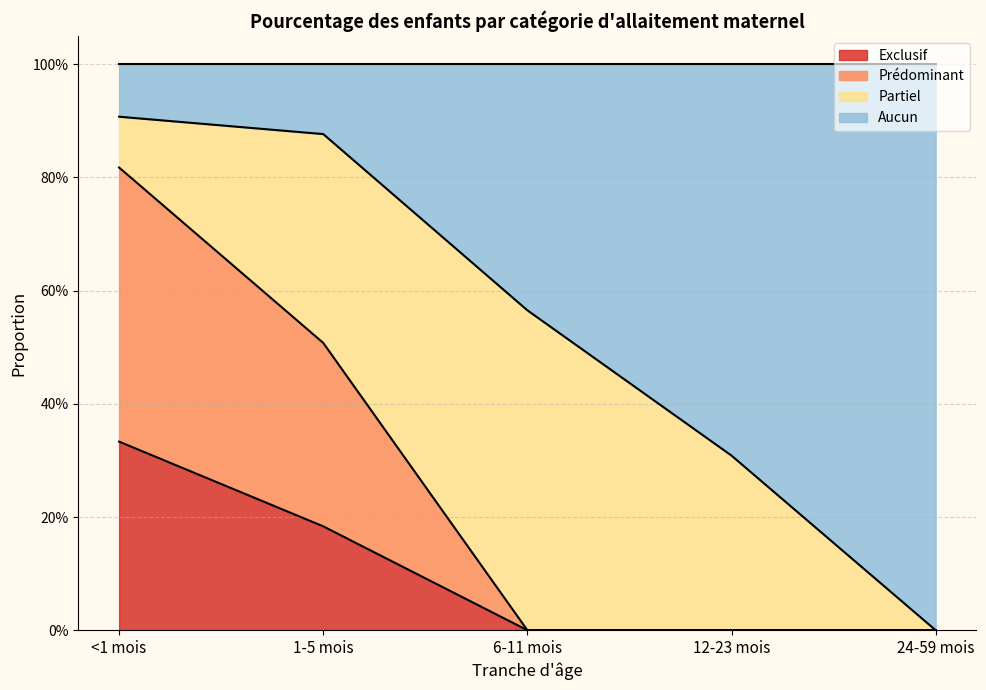

What position from the right is 6-11 mois?

3